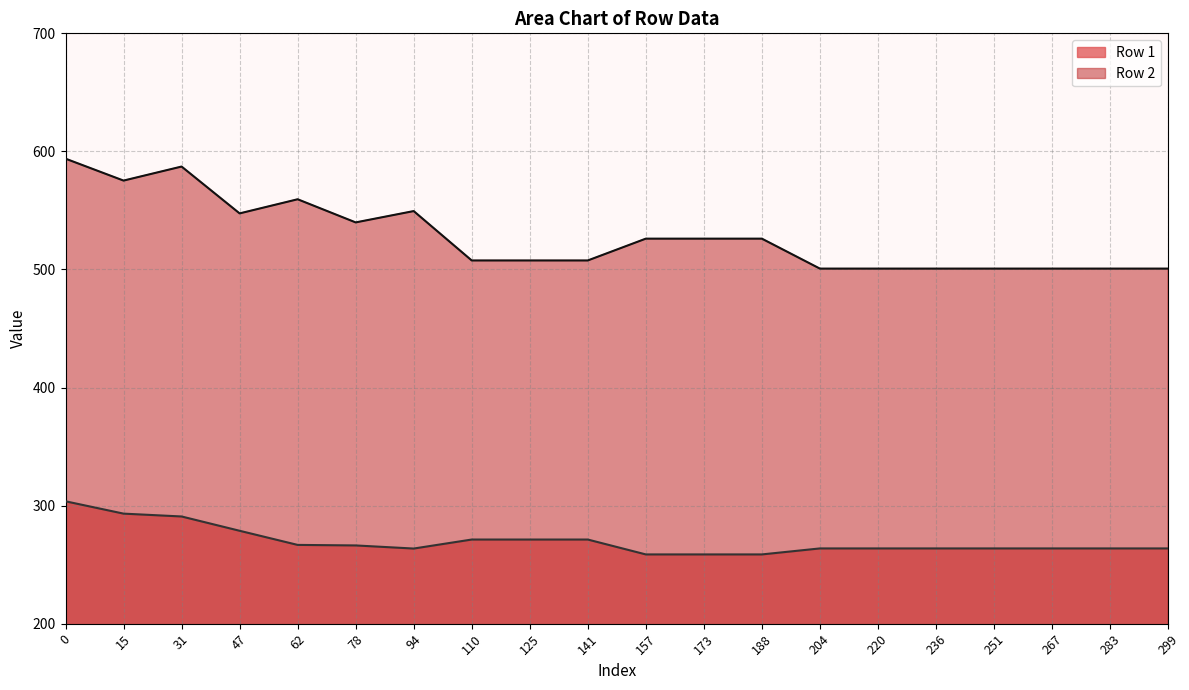

Does the chart have visible grid lines?

Yes